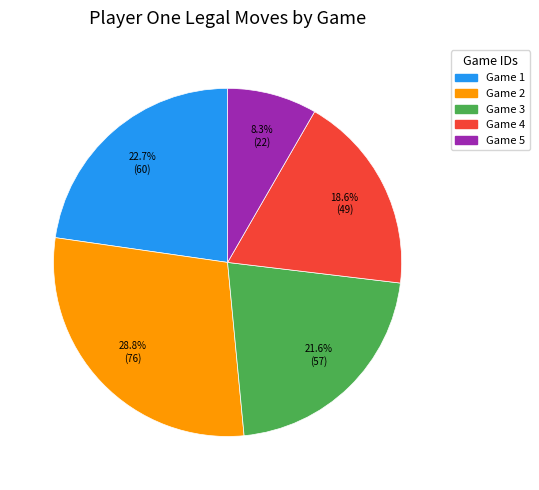

Is there any slice that represents more than half of the pie?

No